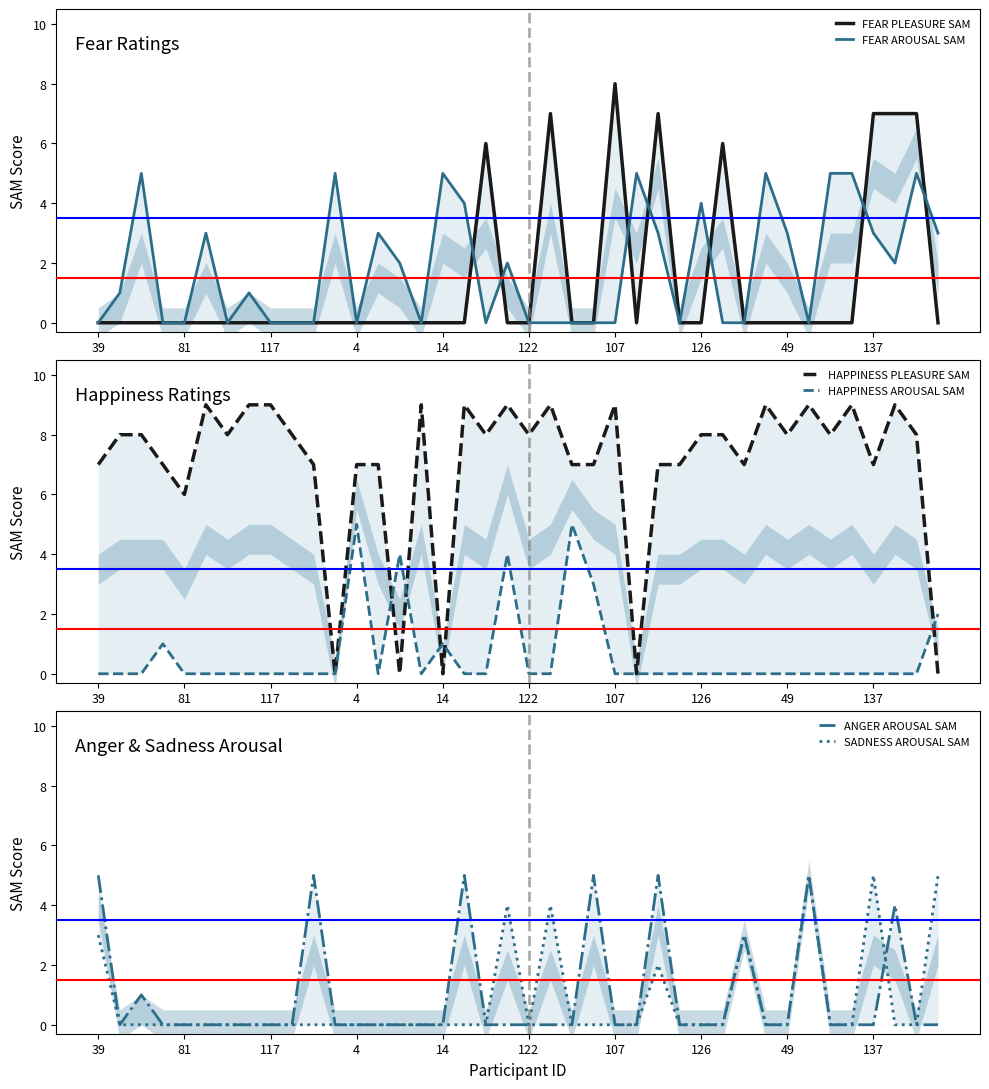

Where is the first local minimum for SADNESS AROUSAL SAM?

122